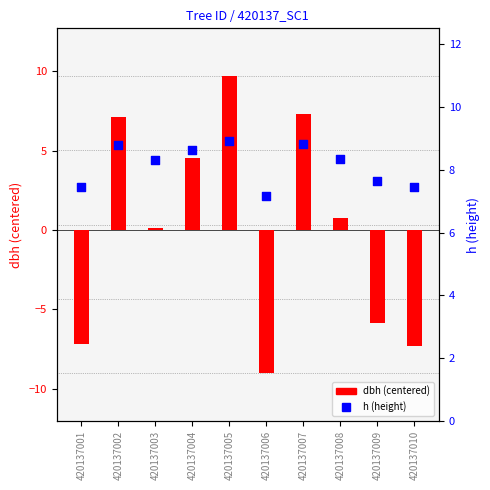

Which series contains the lowest Y value?

dbh